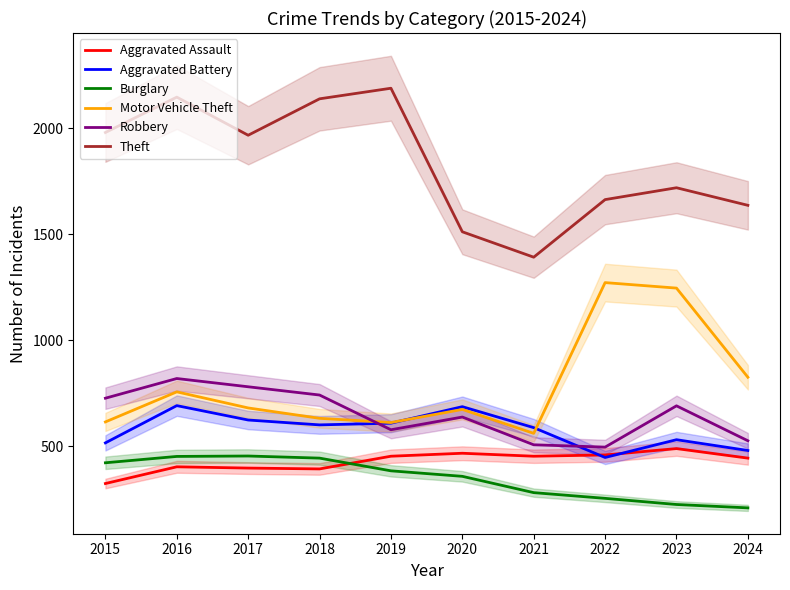

How many lines are shown in the chart?

6